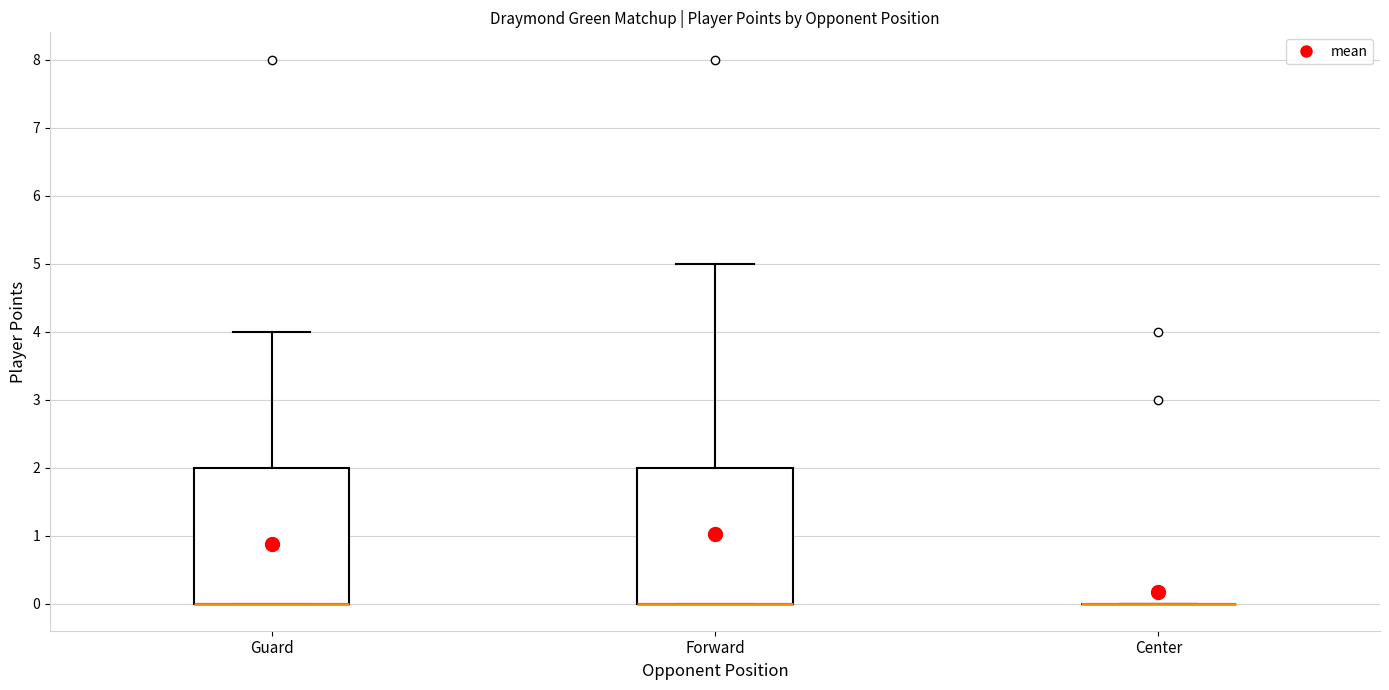

Reading left to right, read every box against the y-axis: the position of its median line, the range the box covers, and the ends of its whiskers. The values are not printed on the chart, so give them approximately, as read against the axis.

Guard: median 0 (drawn on the box's lower edge), box 0 to 2, whiskers 0 to 4
Forward: median 0 (drawn on the box's lower edge), box 0 to 2, whiskers 0 to 5
Center: box collapsed to a line at 0, whiskers 0 to 0